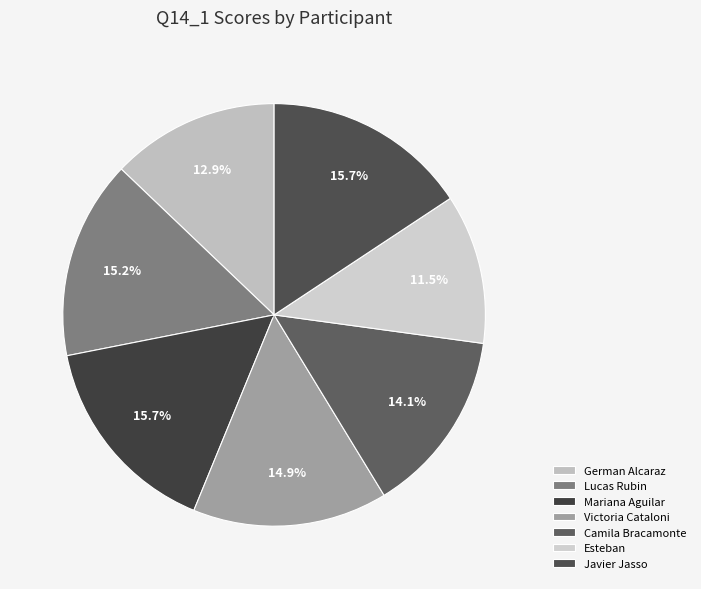

Which category has the biggest portion of the pie?

Mariana Aguilar